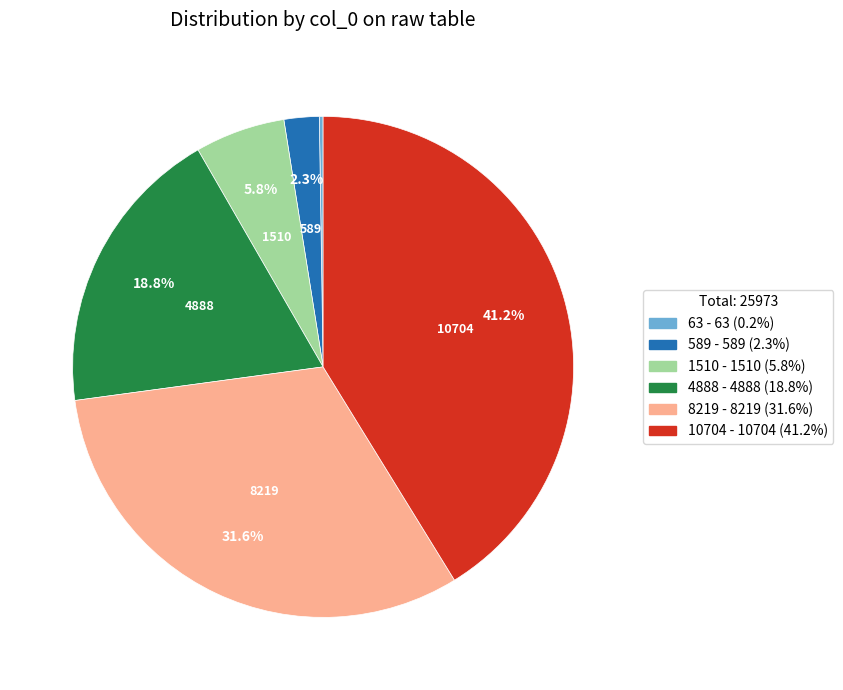

To the nearest percent, what portion does 10704 represent?

41%